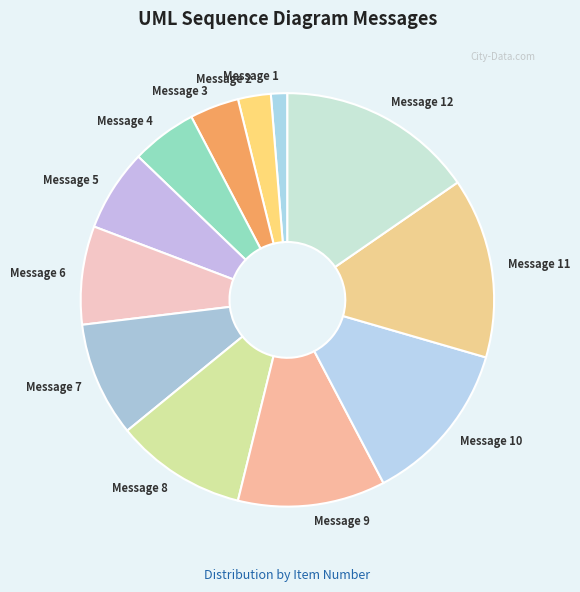

Which slice is the largest?

Message 12